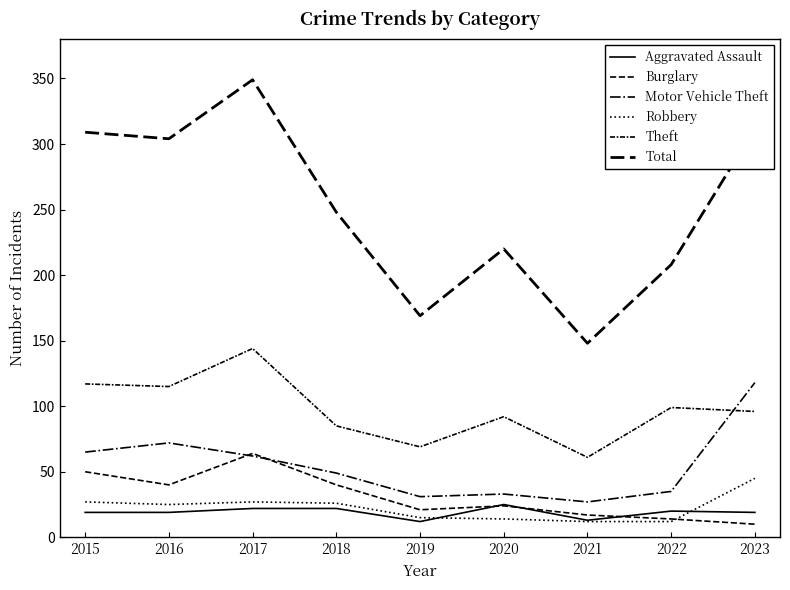

Reading left to right, what are all the values shown in this chart?

Aggravated Assault: 19	19	22	22	12	25	13	20	19
Burglary: 50	40	64	40	21	24	17	14	10
Motor Vehicle Theft: 65	72	62	49	31	33	27	35	118
Robbery: 27	25	27	26	15	14	12	12	45
Theft: 117	115	144	85	69	92	61	99	96
Total: 309	304	349	248	169	220	148	208	312